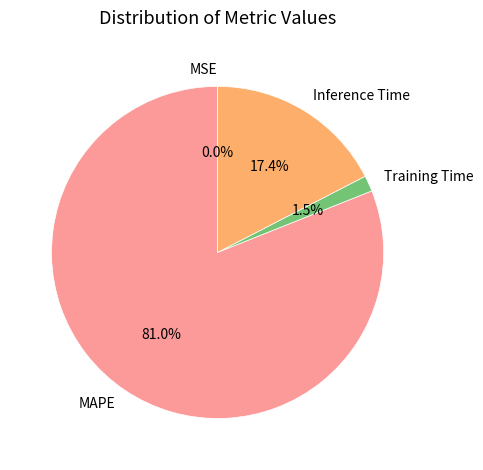

What percentage is NOT represented by Training Time?

98.5%